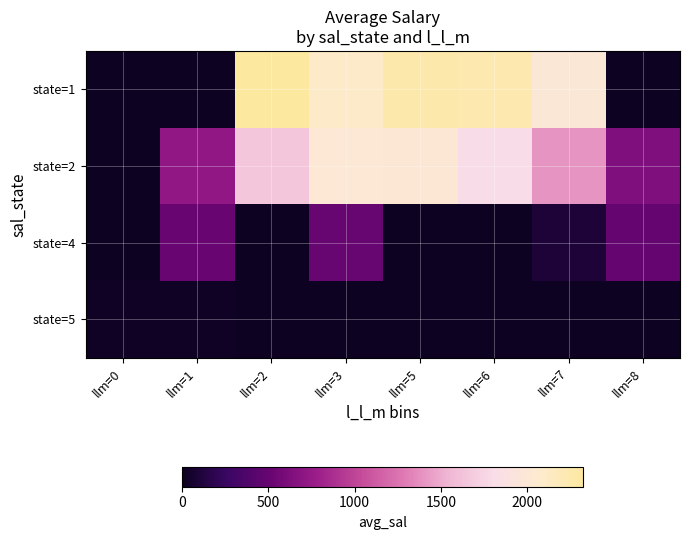

Reading right to left, what are all the values shown in this chart?

state=1: llm=8=0.0	llm=7=1994.6	llm=6=2238.6	llm=5=2257.2	llm=3=2099.6	llm=2=2326.6	llm=1=0.0	llm=0=0.0
state=2: llm=8=634.6	llm=7=1404.8	llm=6=1800.0	llm=5=2005.6	llm=3=2015.1	llm=2=1648.7	llm=1=719.6	llm=0=0.0
state=4: llm=8=494.3	llm=7=99.2	llm=6=0.0	llm=5=0.0	llm=3=500.0	llm=2=0.0	llm=1=509.0	llm=0=0.0
state=5: llm=8=0.0	llm=7=0.0	llm=6=0.0	llm=5=0.0	llm=3=0.0	llm=2=0.0	llm=1=20.0	llm=0=19.8